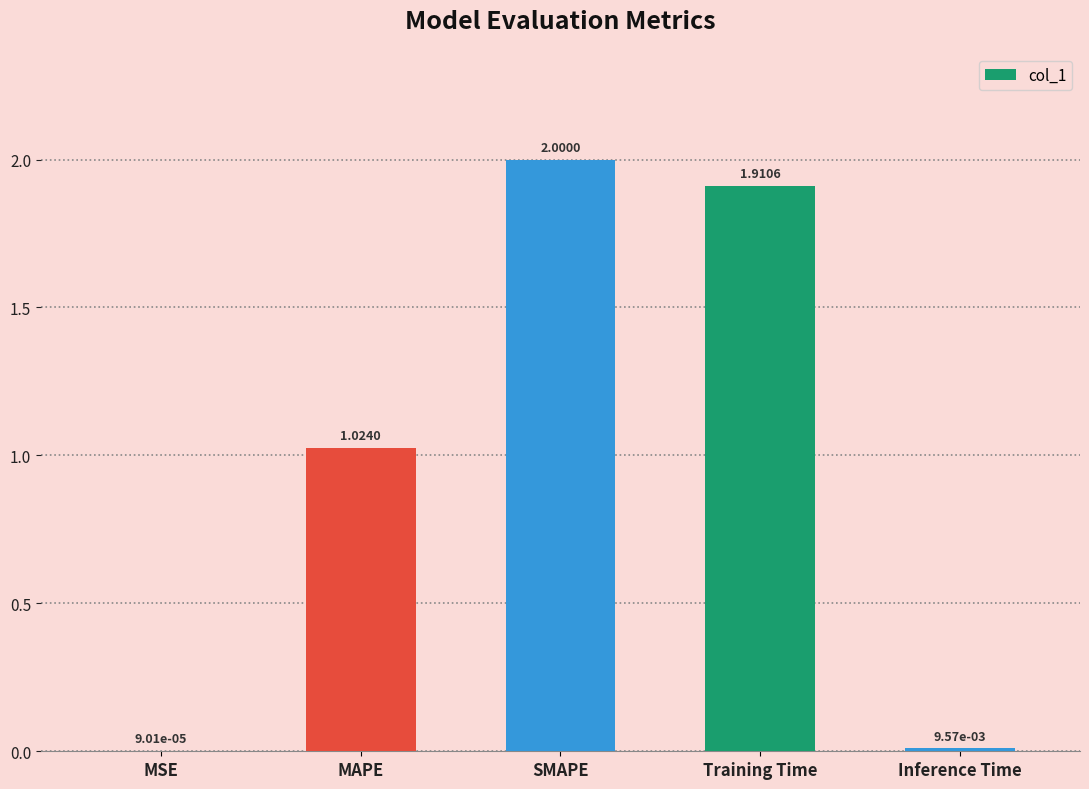

What is the change in value from MAPE to Inference Time?

-1.0